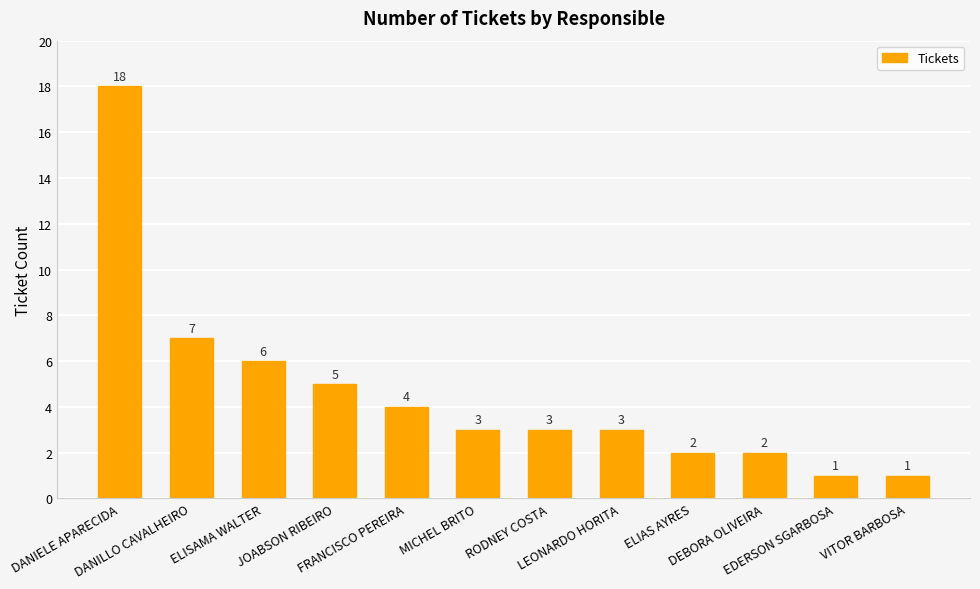

What is the greatest value displayed?

18